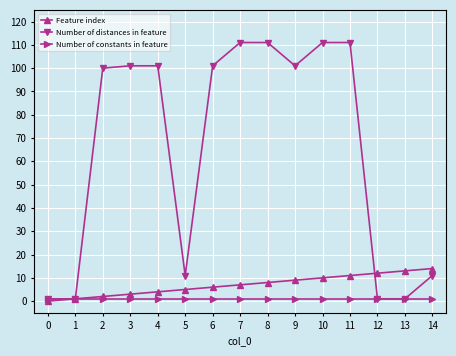

Rank the series at 10 from highest to lowest value.

Number of distances in feature, Feature index, Number of constants in feature